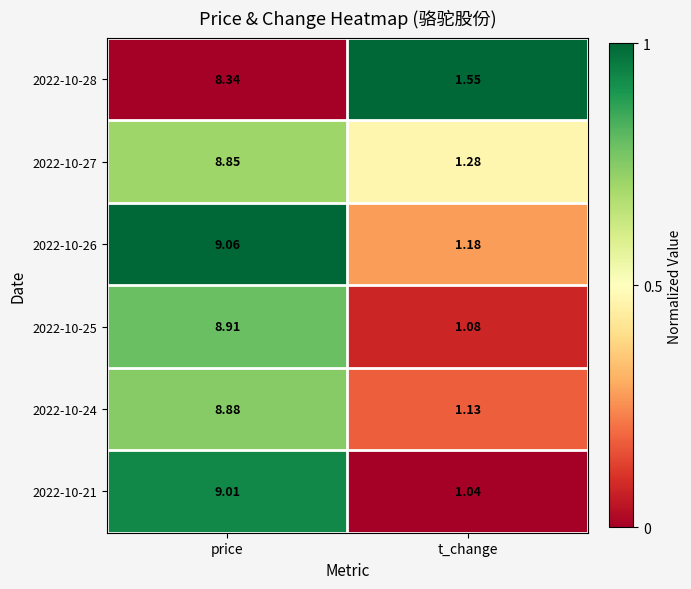

At which category is the sum across all series the highest?

price